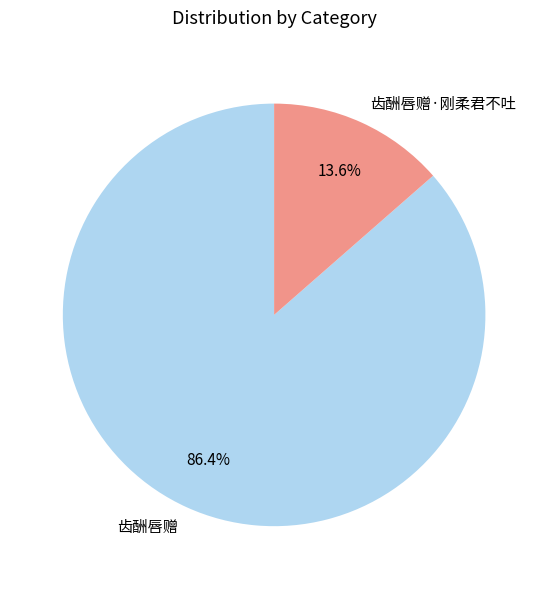

Rank the categories by value from highest to lowest.

齿酬唇赠, 齿酬唇赠·刚柔君不吐